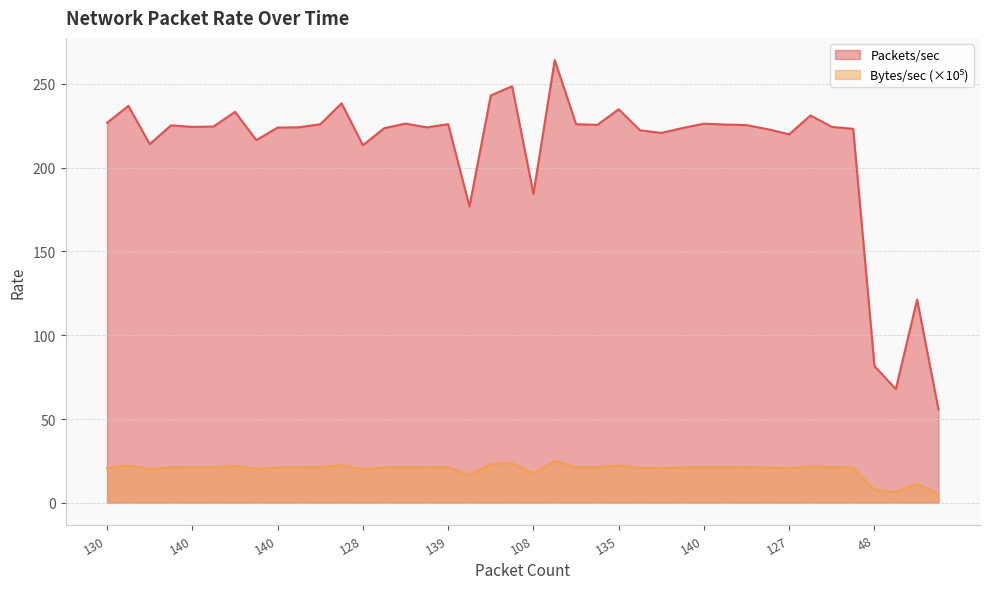

In Bytes/sec (x1e-5), how many points are higher than both neighbors (excluding endpoints)?

12